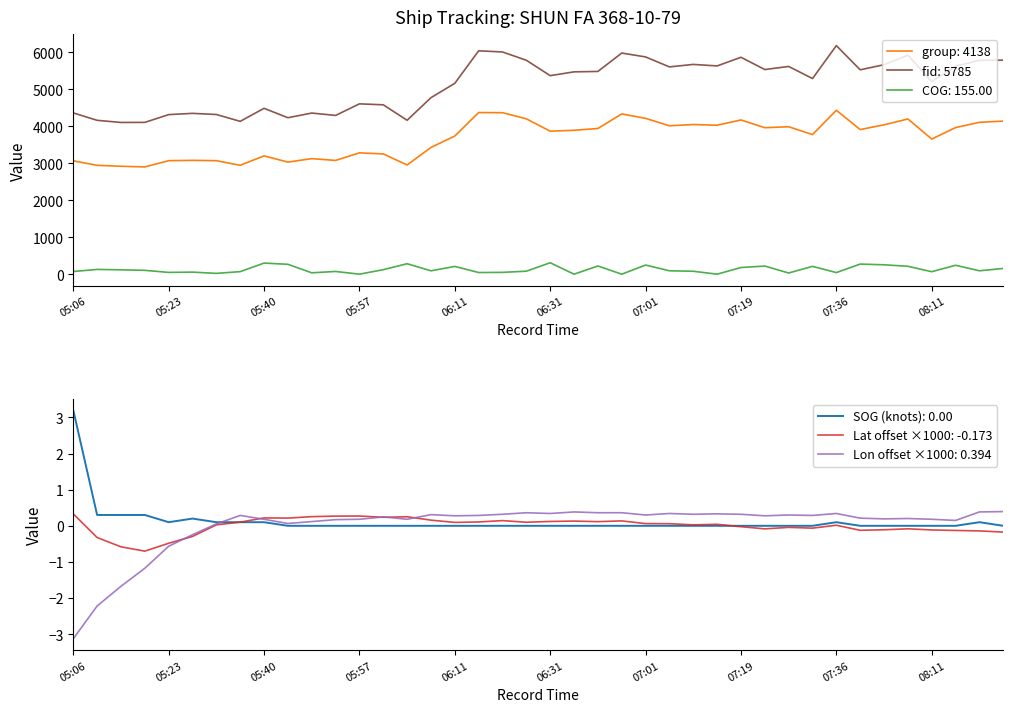

True or false: group and COG cross at least once.

False